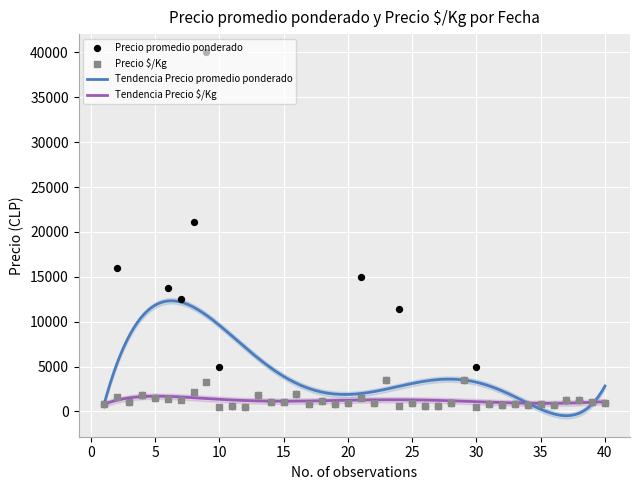

Is the value of Precio $/Kg at 2021-12-07 greater than the value of Precio promedio ponderado at 2020-12-21?

Yes